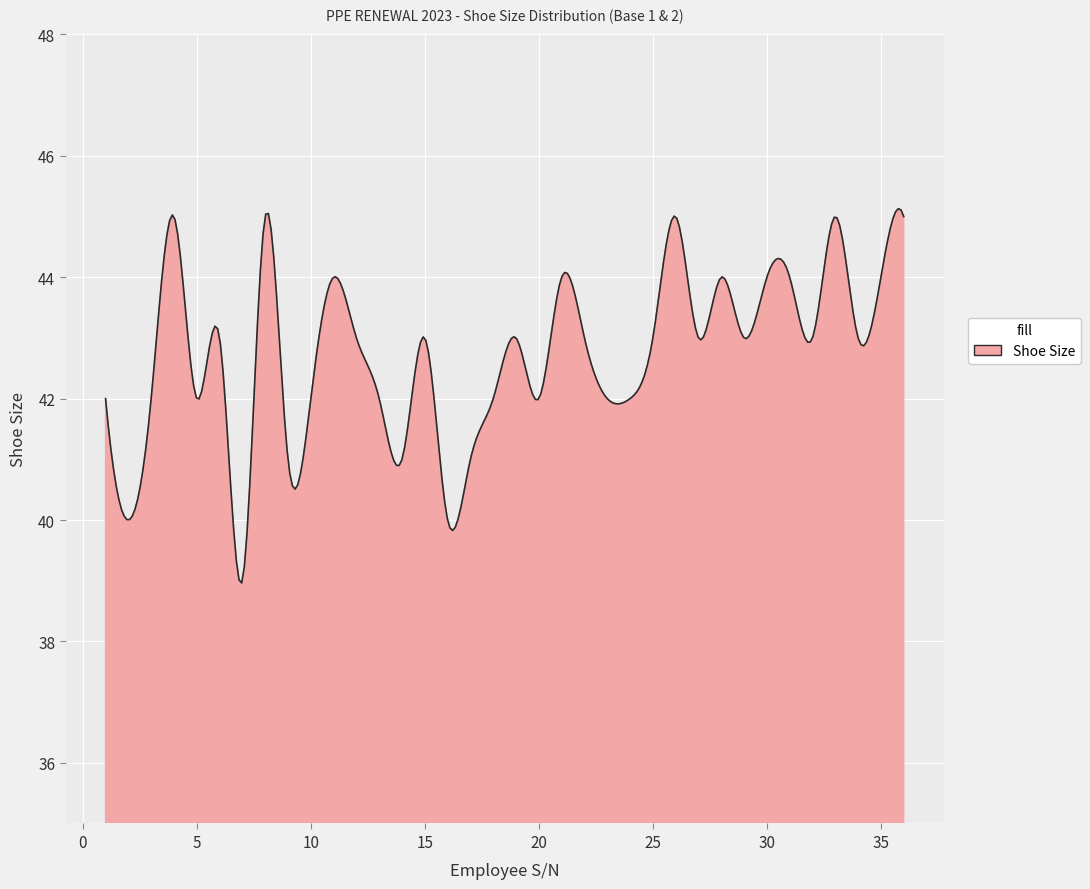

What is the smallest value displayed?

39.0